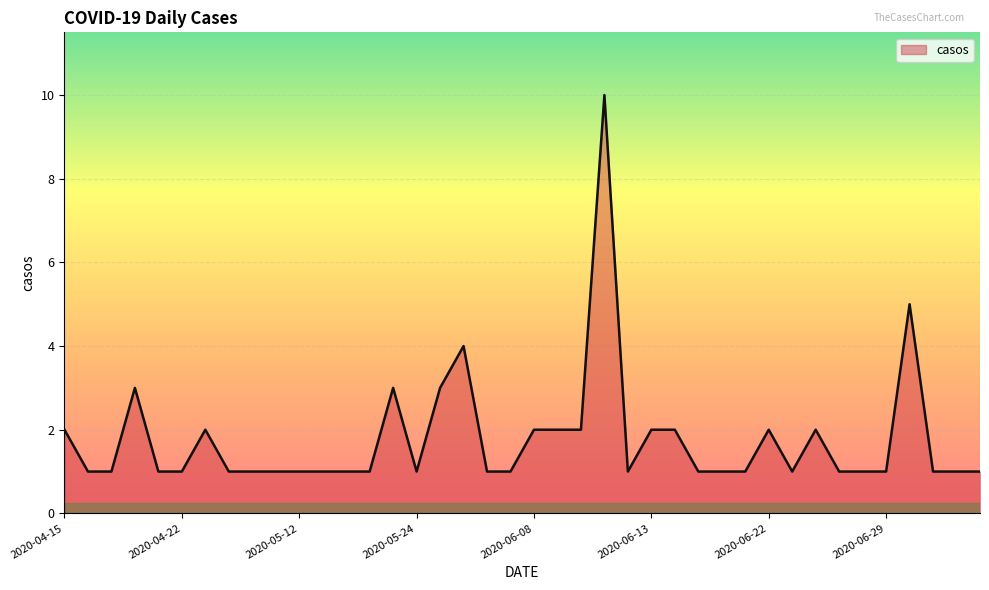

What is the difference between the maximum and minimum values?

9